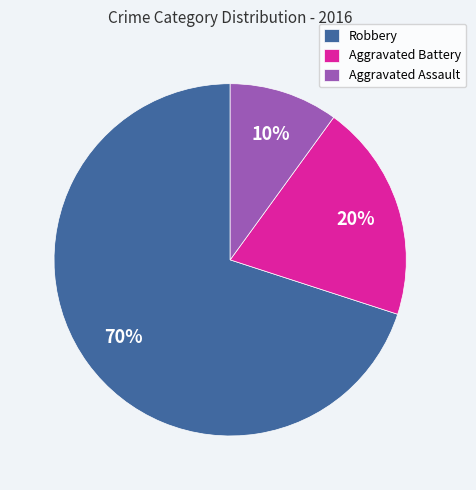

What is the ratio of the value at Robbery to the value at Aggravated Assault?

7.0